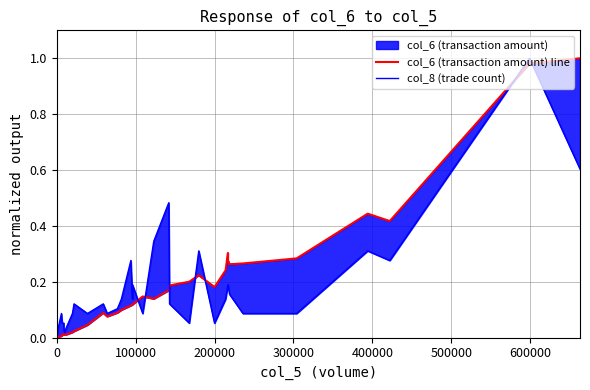

Reading left to right, transcribe all the data shown in this chart.

col_6 (transaction amount) line: 0.0	0.0	0.0	0.0	0.0	0.0	0.0	0.0	0.0	0.0	0.0	0.0	0.0	0.0	0.0	0.0	0.1	0.1	0.1	0.1	0.1	0.1	0.1	0.1	0.1	0.2	0.2	0.2	0.2	0.2	0.2	0.3	0.3	0.3	0.3	0.3	0.4	0.4	1.0	1.0
col_8 (trade count): 0.0	0.0	0.0	0.0	0.0	0.0	0.1	0.1	0.1	0.0	0.0	0.0	0.0	0.1	0.1	0.1	0.1	0.1	0.1	0.1	0.3	0.1	0.2	0.1	0.3	0.5	0.1	0.1	0.3	0.1	0.1	0.2	0.2	0.2	0.1	0.1	0.3	0.3	1.0	0.6